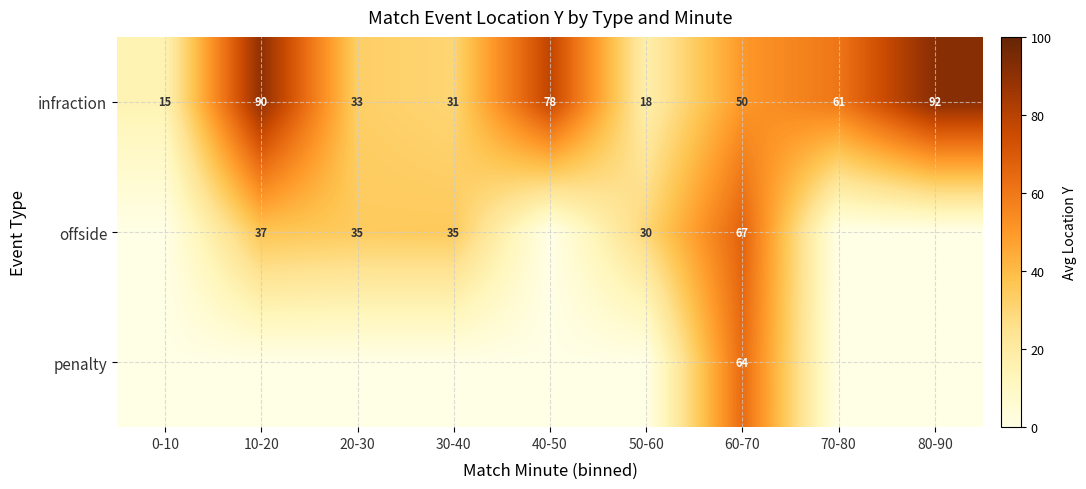

At which label does infraction first exceed 50?

10-20